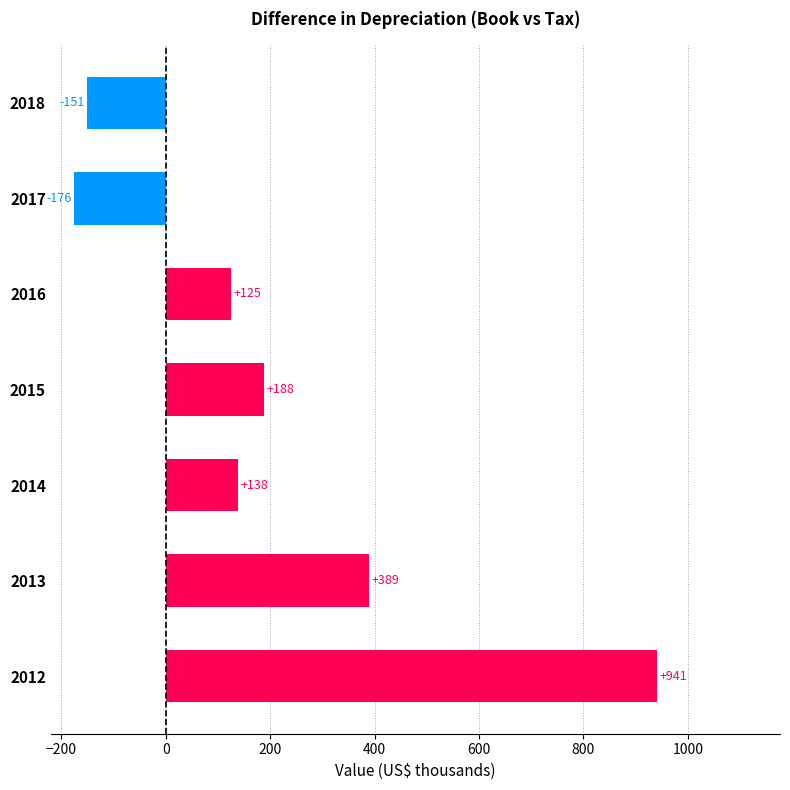

What is the difference between the maximum and minimum values?

1117.5